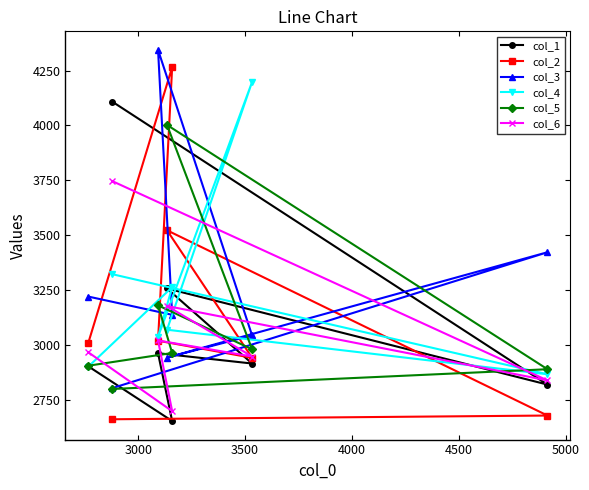

In col_3, how many points are higher than both neighbors (excluding endpoints)?

2